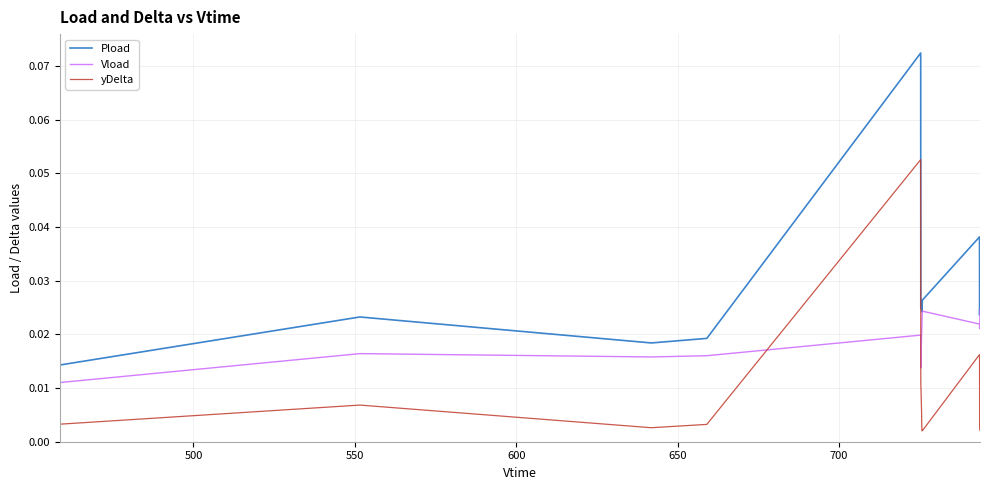

Which series has the largest range (max minus min)?

Pload